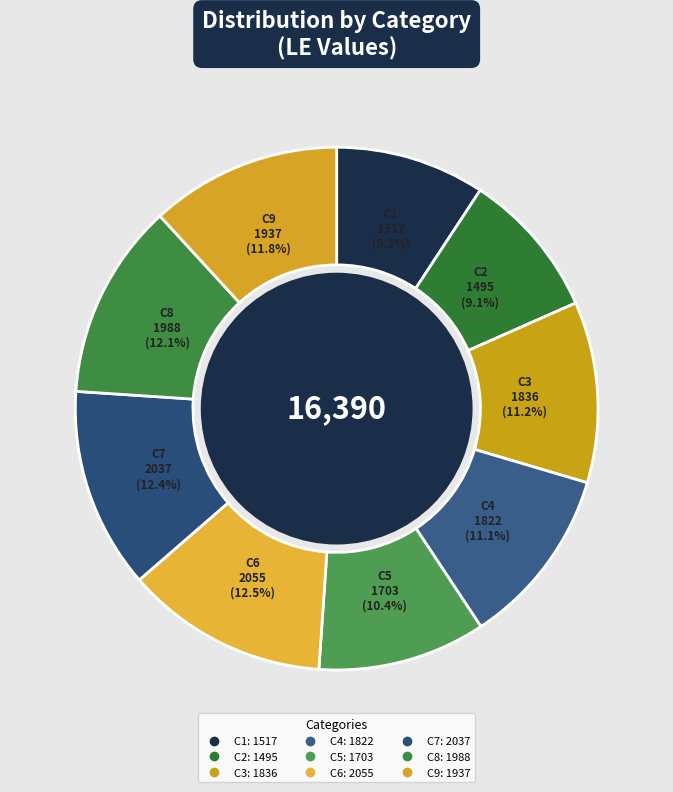

What is the largest slice in the pie chart?

C6